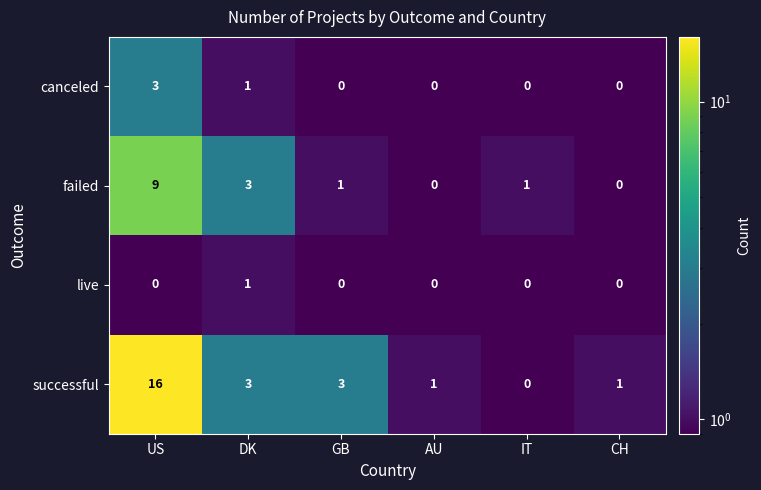

What is the average value of the successful series?

4